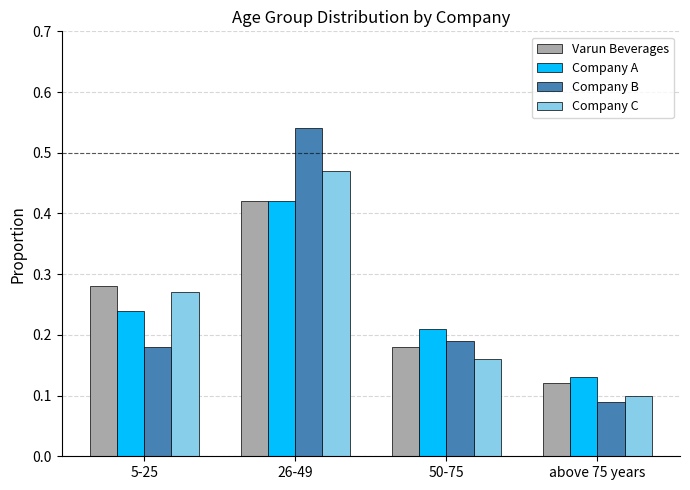

Does the chart contain stacked bars?

No